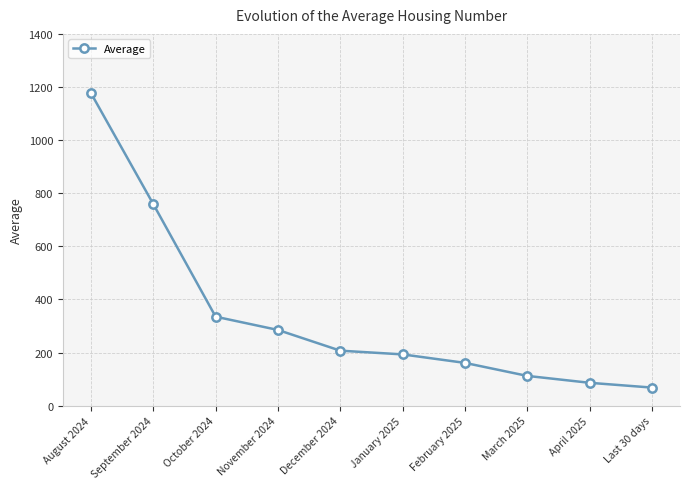

Reading left to right, what are all the values shown in this chart?

1177	759	335	285	207	193	161	112	86	68